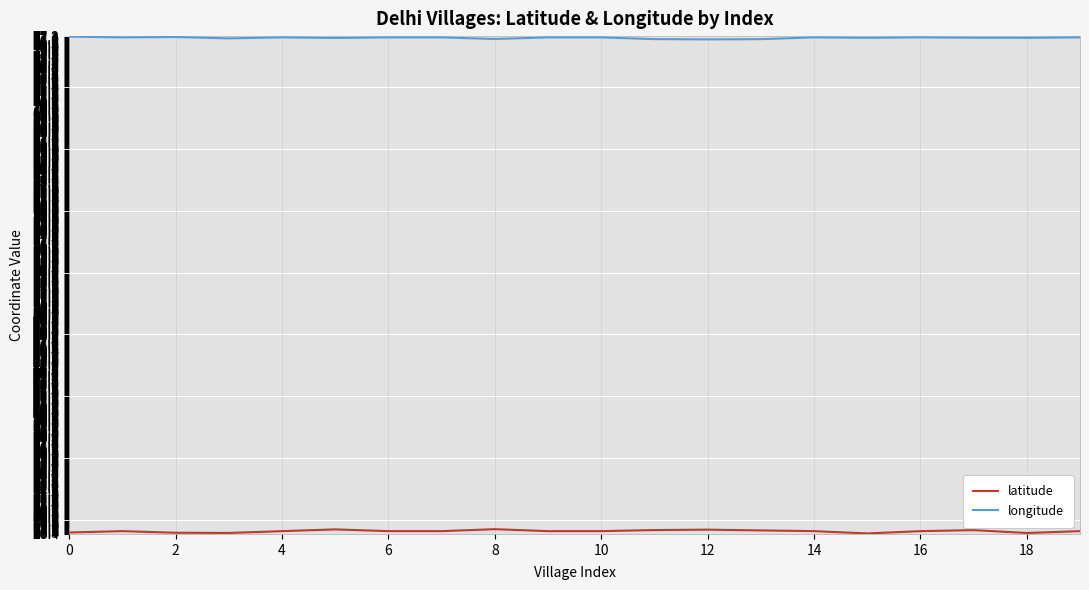

Which series has the largest total across all categories?

longitude